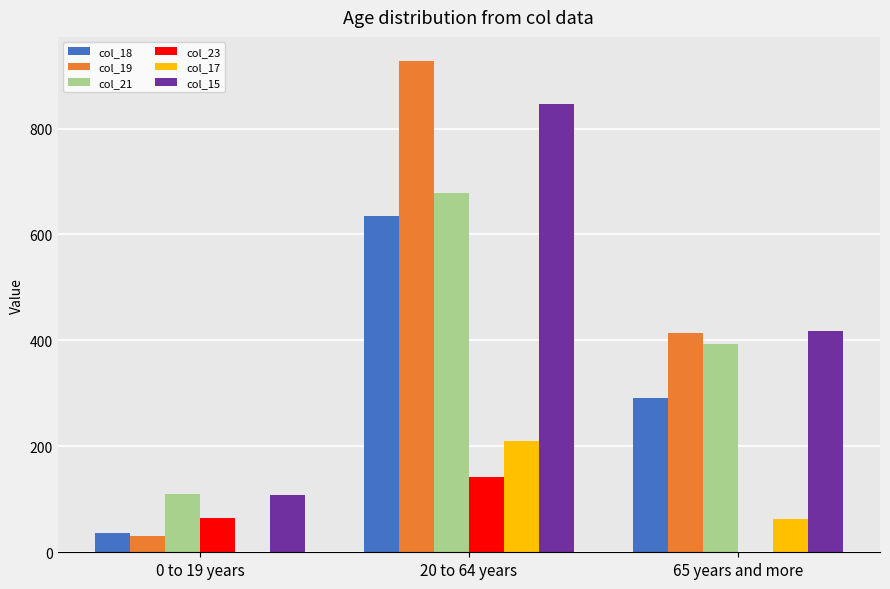

At which label is col_18 closest to 336?

65 years and more